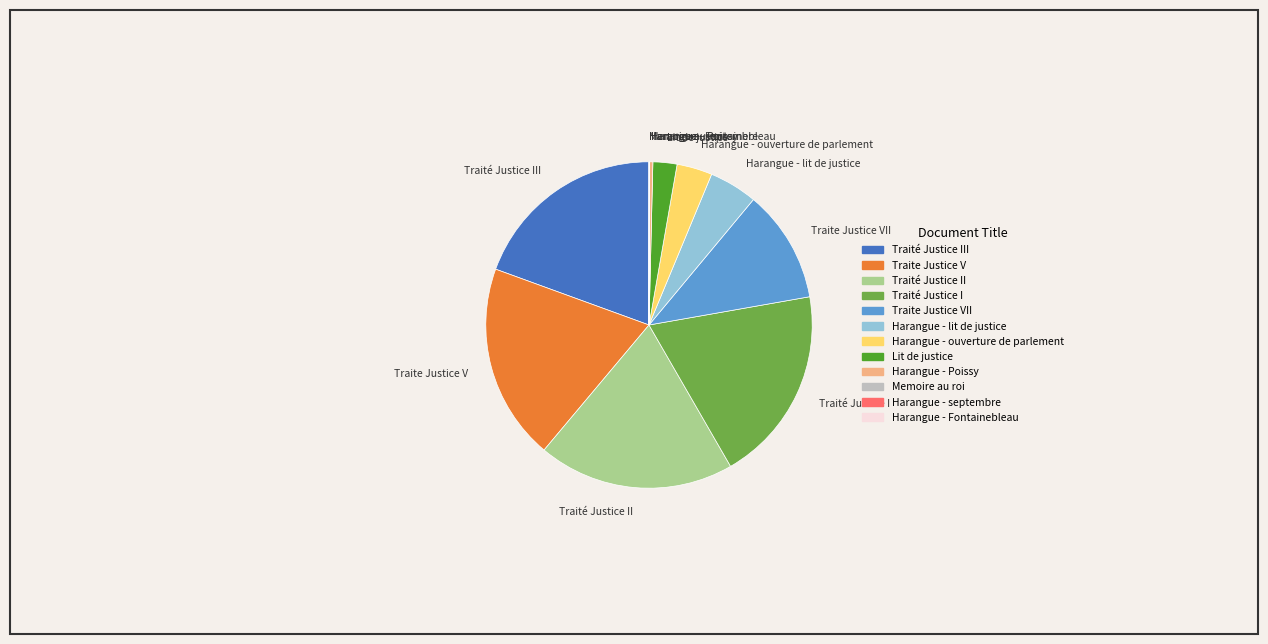

Is it true that Traité Justice I is 19% of the pie?

True